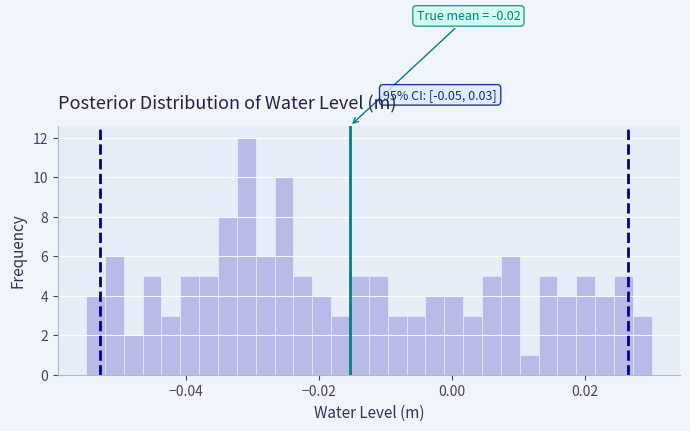

Read against the x-axis, roughly where is the centre of the tallest bar?

-0.030